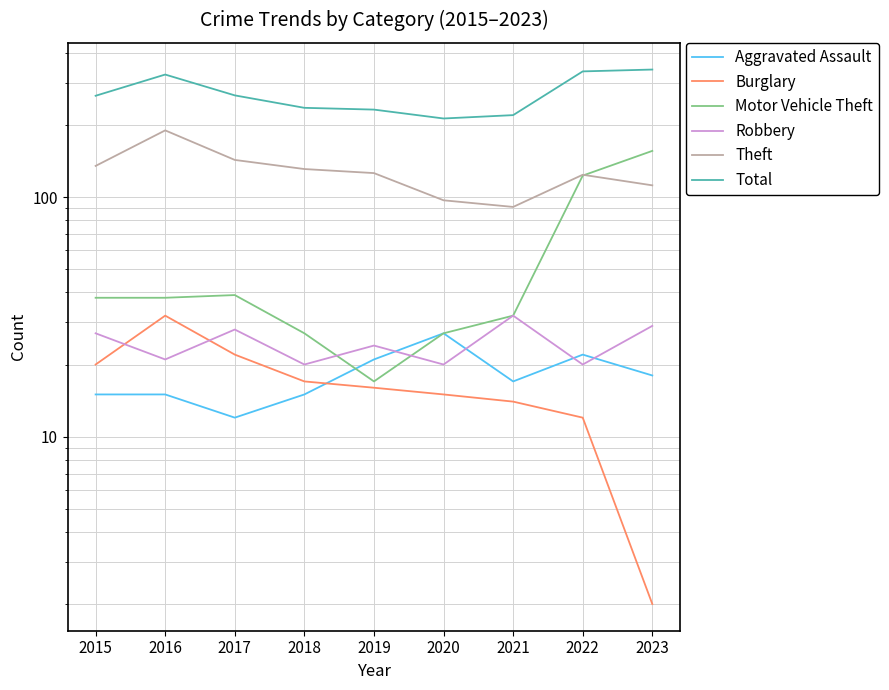

How many times do Motor Vehicle Theft and Aggravated Assault cross each other?

1